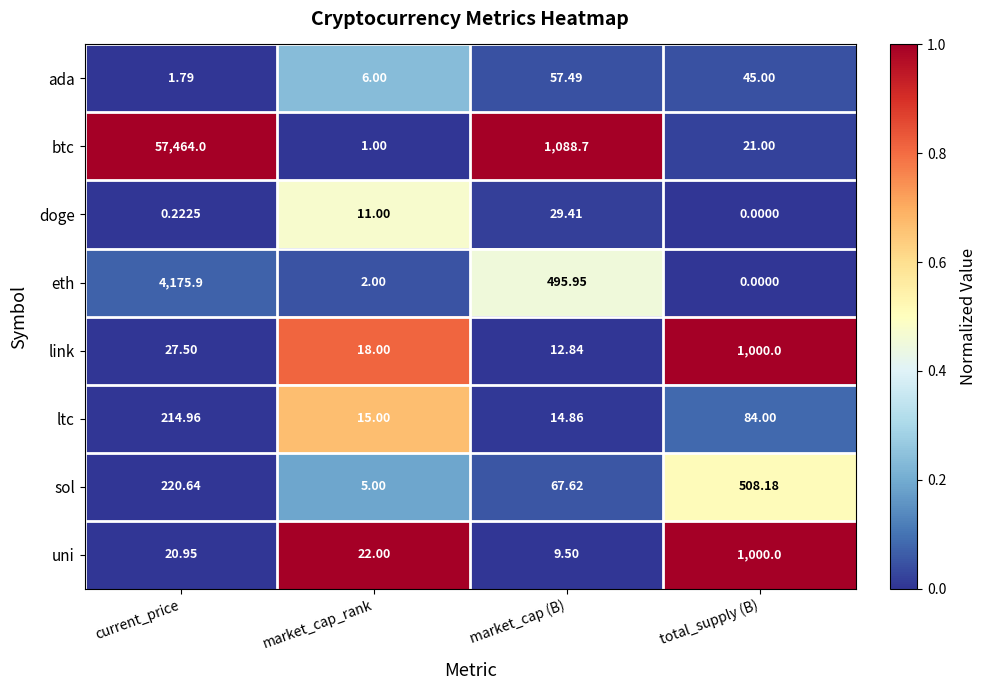

At which label is sol closest to 256?

current_price